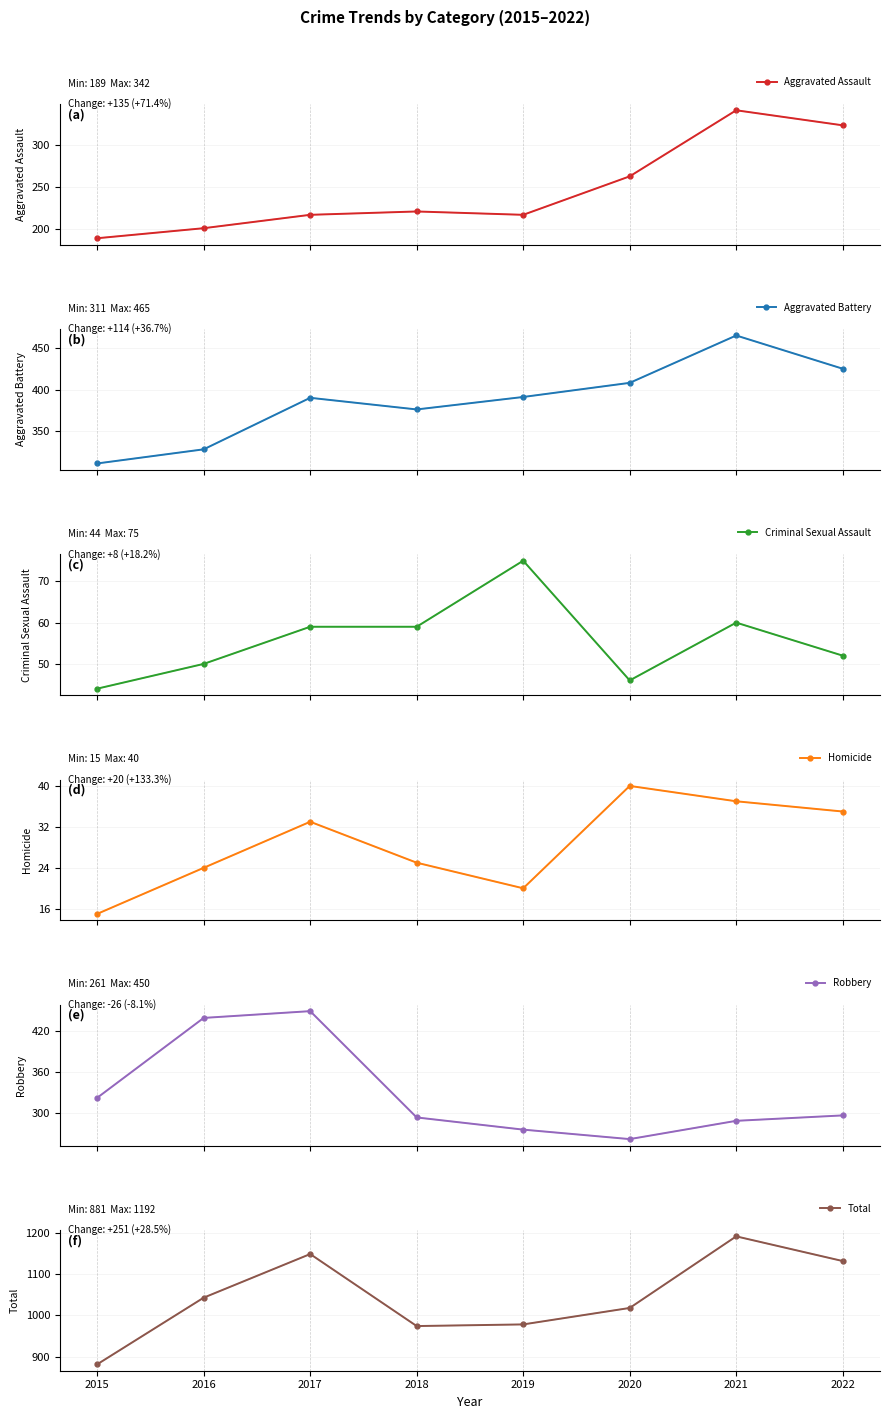

What are all the series names shown in the legend?

Aggravated Assault, Aggravated Battery, Criminal Sexual Assault, Homicide, Robbery, Total